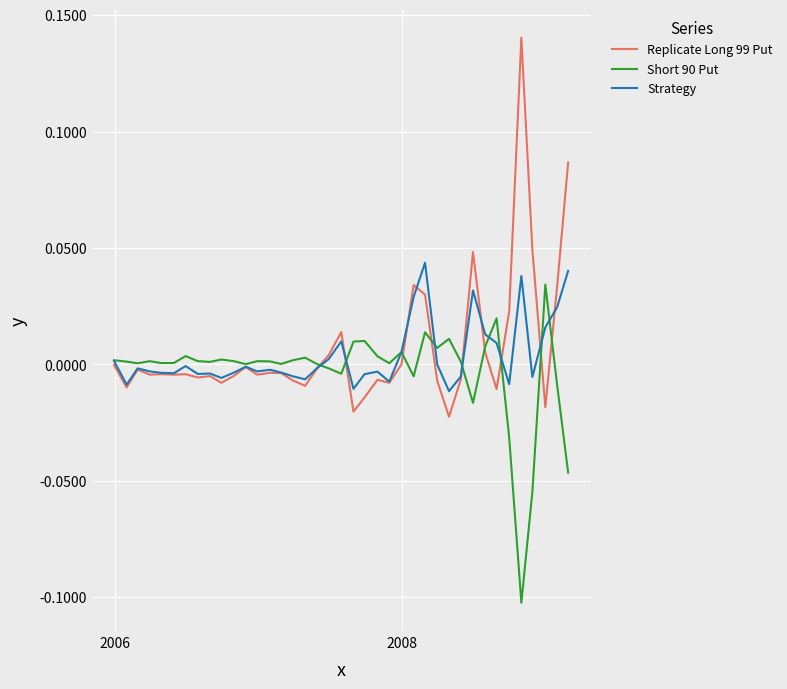

Which series has the largest range (max minus min)?

Replicate Long 99 Put